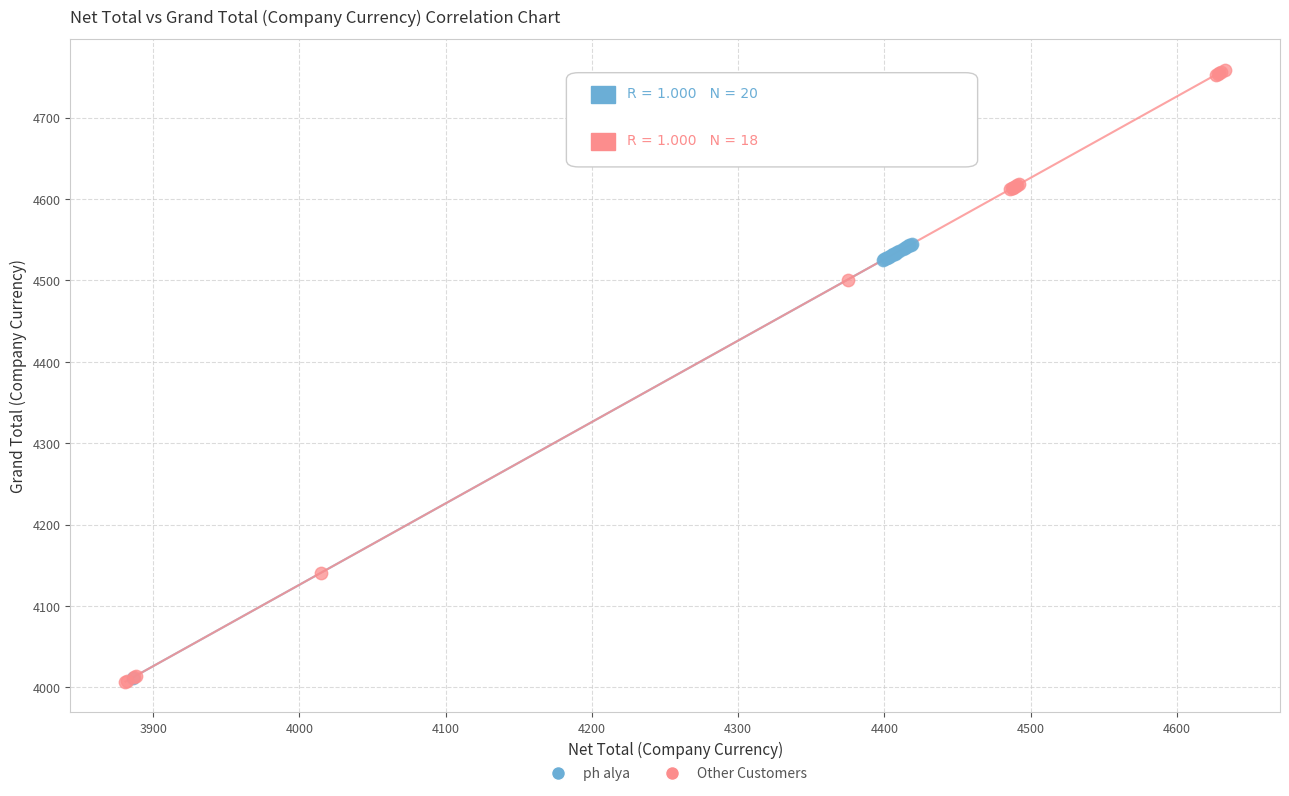

Which series has the widest spread of Y values?

Other Customers